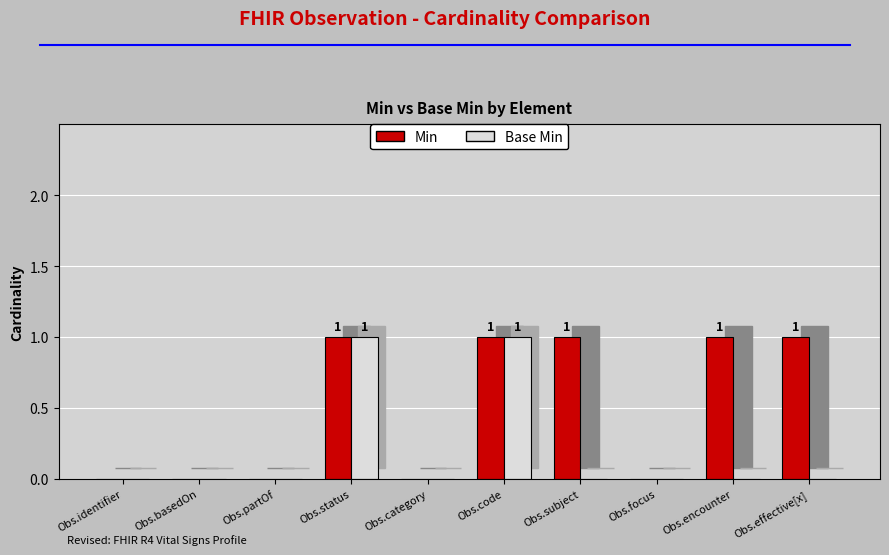

The value of Min at Obs.partOf is 0. True or false?

True